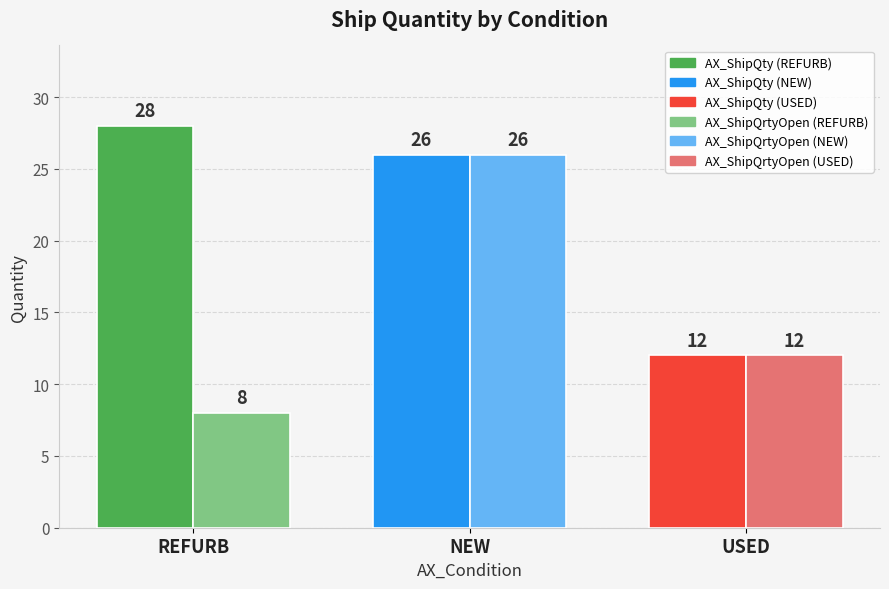

What is the total value across all series at USED?

24